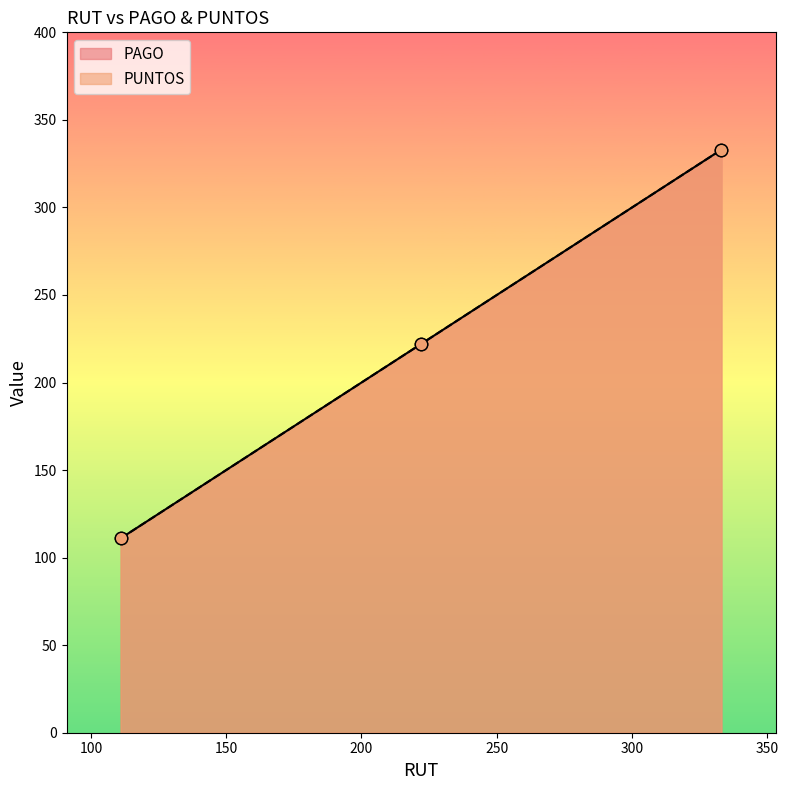

Which series has the widest spread of Y values?

PAGO